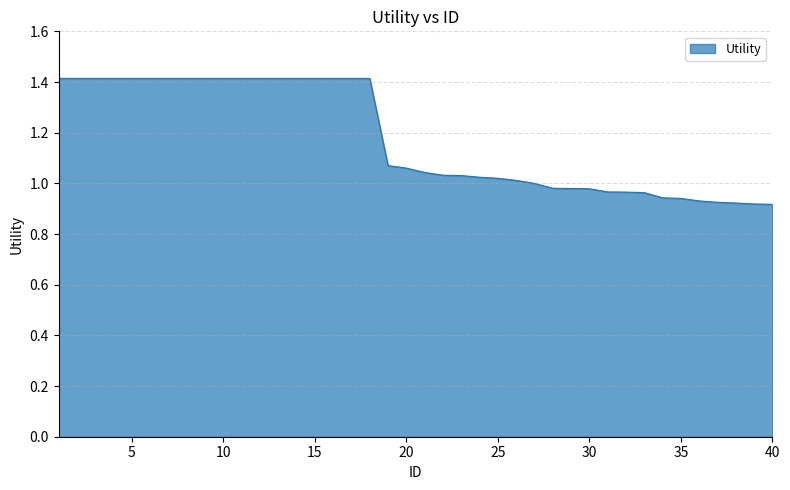

At which category does the chart reach its minimum across all series?

40